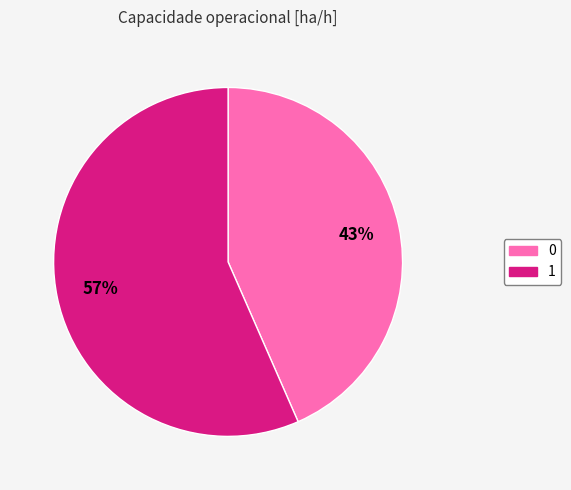

To the nearest percent, what is the combined percentage of 1 and 0?

100%